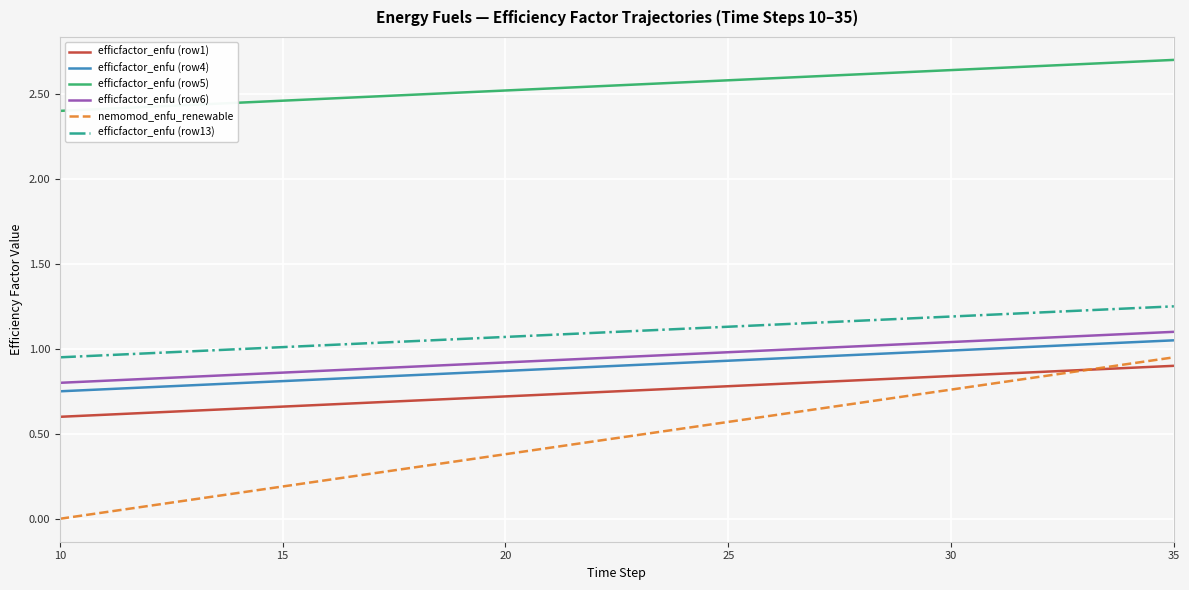

Which series has the largest total across all categories?

efficfactor_enfu (row5)